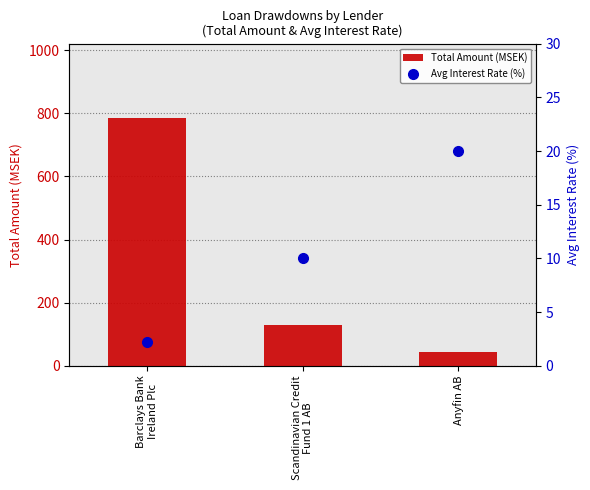

What are all the series names shown in the legend?

Total Amount (MSEK), Avg Interest Rate (%)